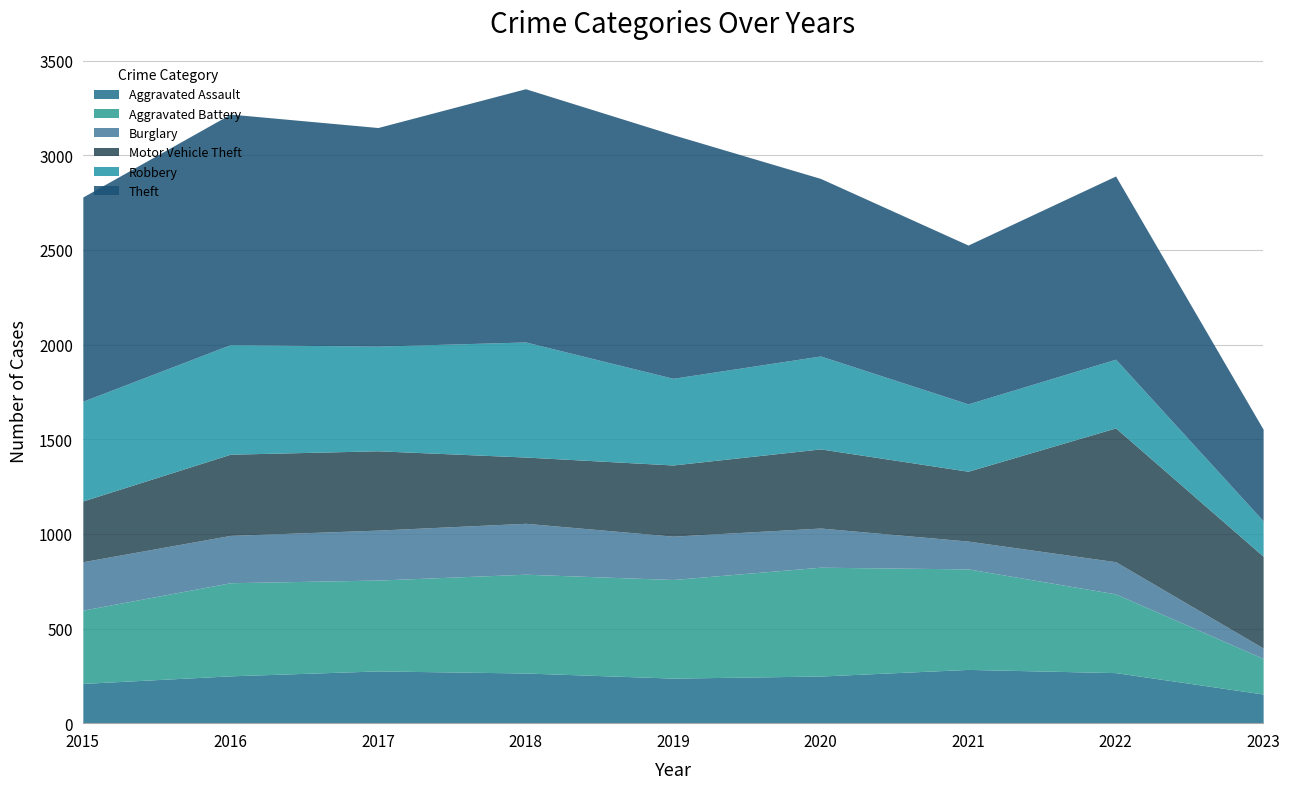

What is the difference between the Aggravated Battery values at 2022 and 2021?

115